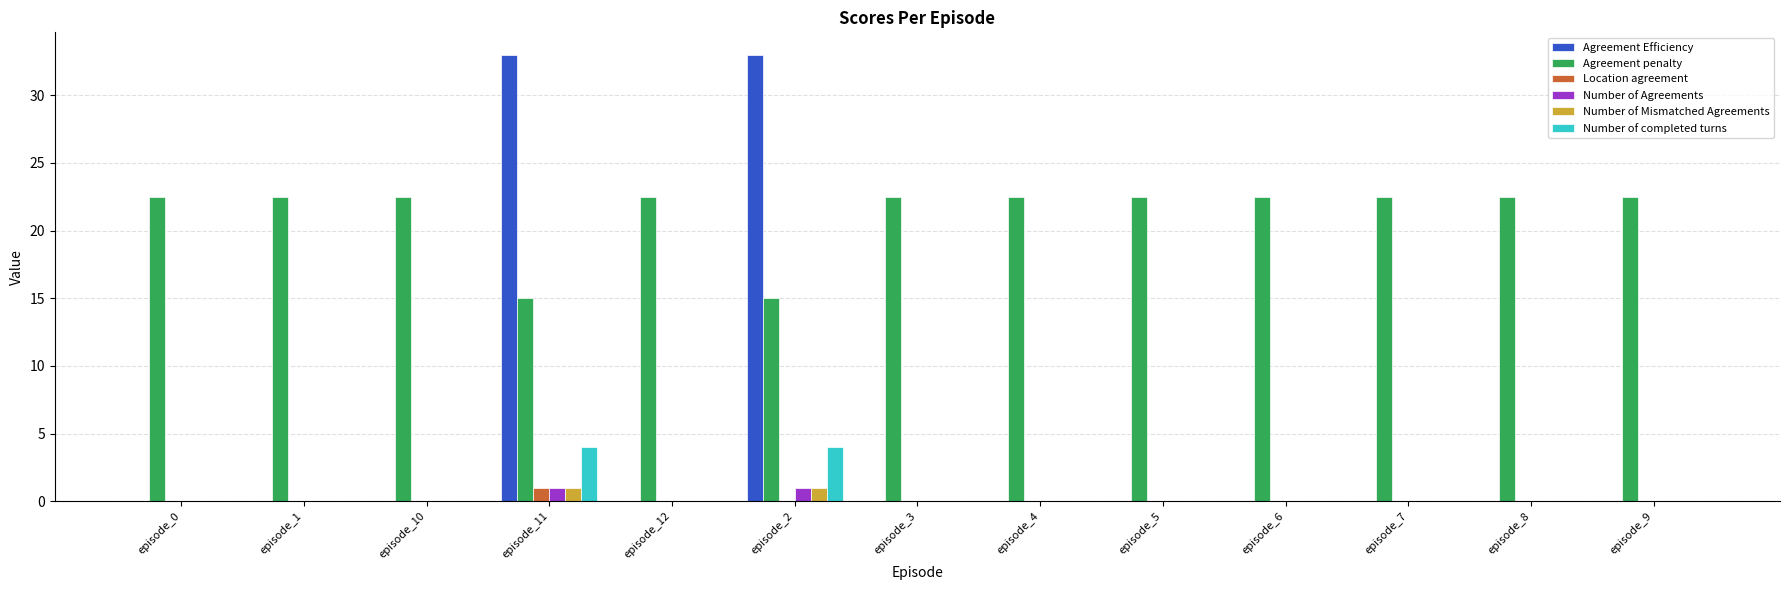

What is the total value across all series at episode_11?

55.0